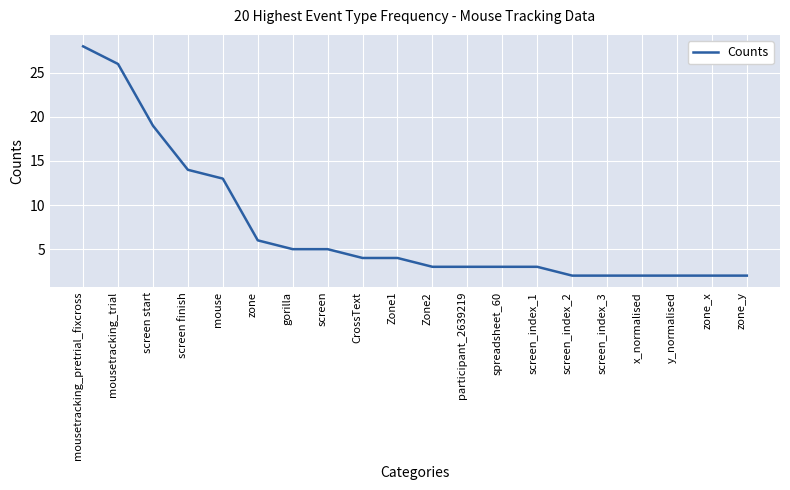

What is the smallest value displayed?

2